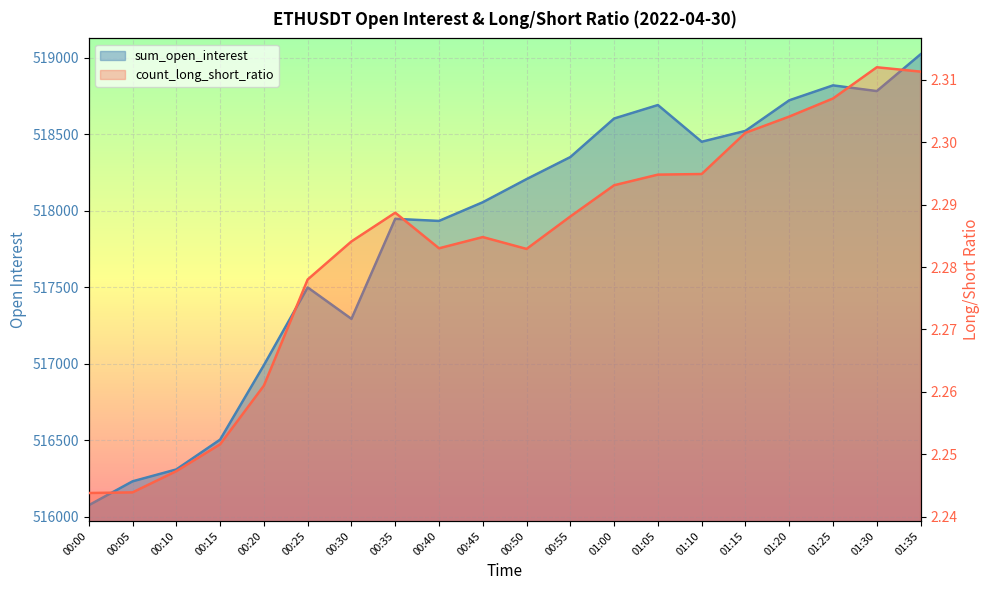

True or false: sum_open_interest and count_long_short_ratio cross at least once.

False